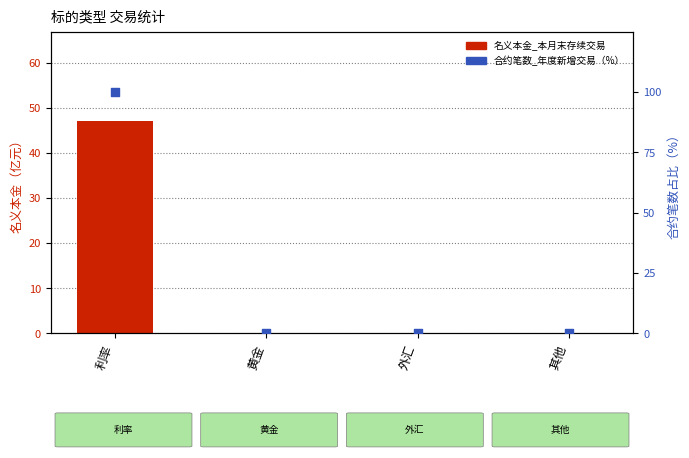

Which series has the largest total across all categories?

合约笔数_年度新增交易（%）